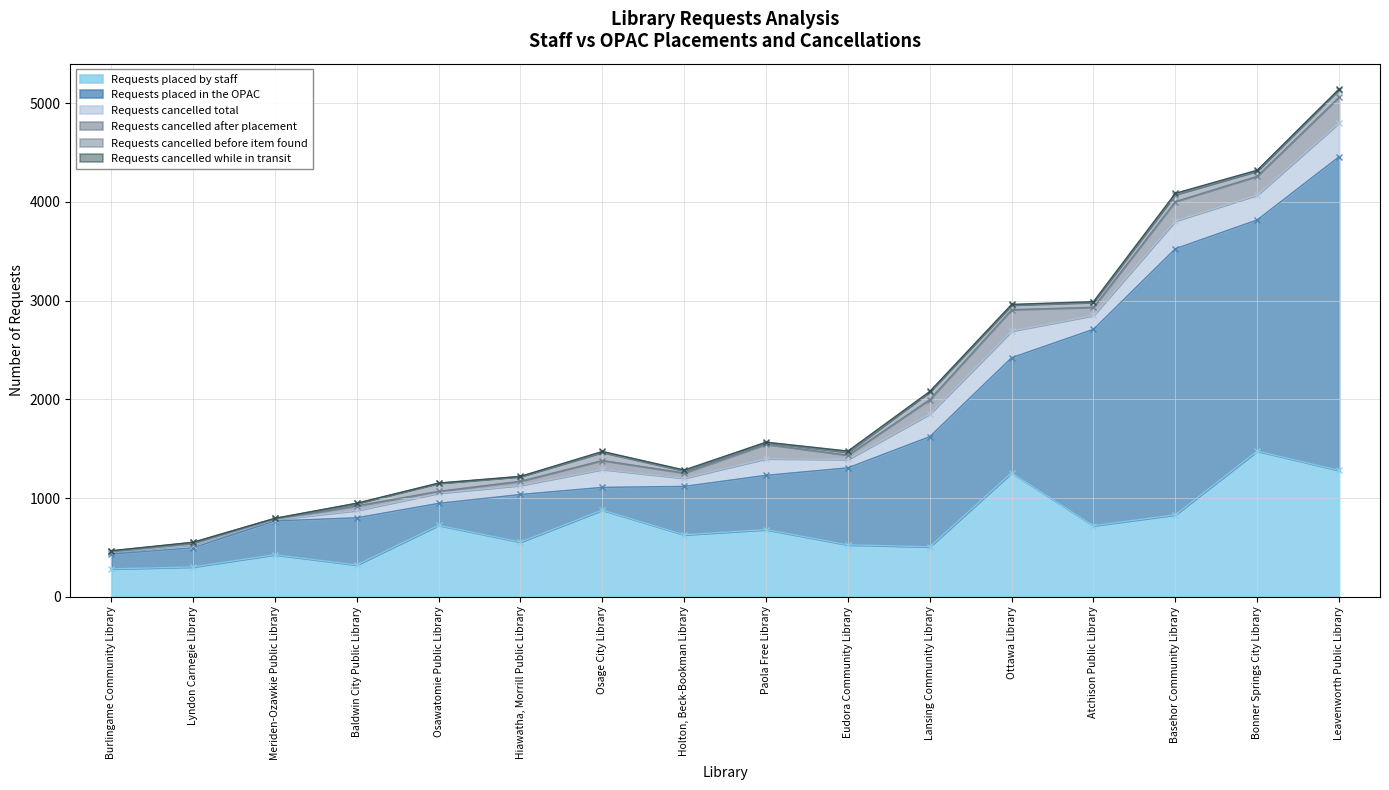

What is the total value across all series at Leavenworth Public Library?

5144